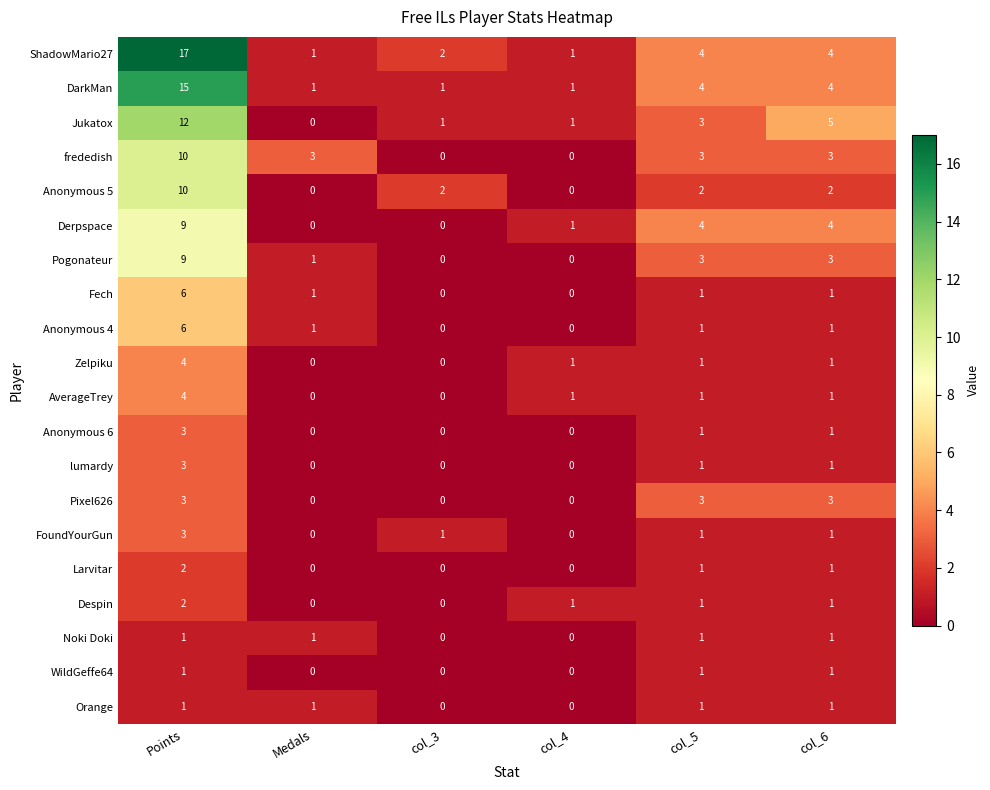

What is the maximum value for AverageTrey?

4